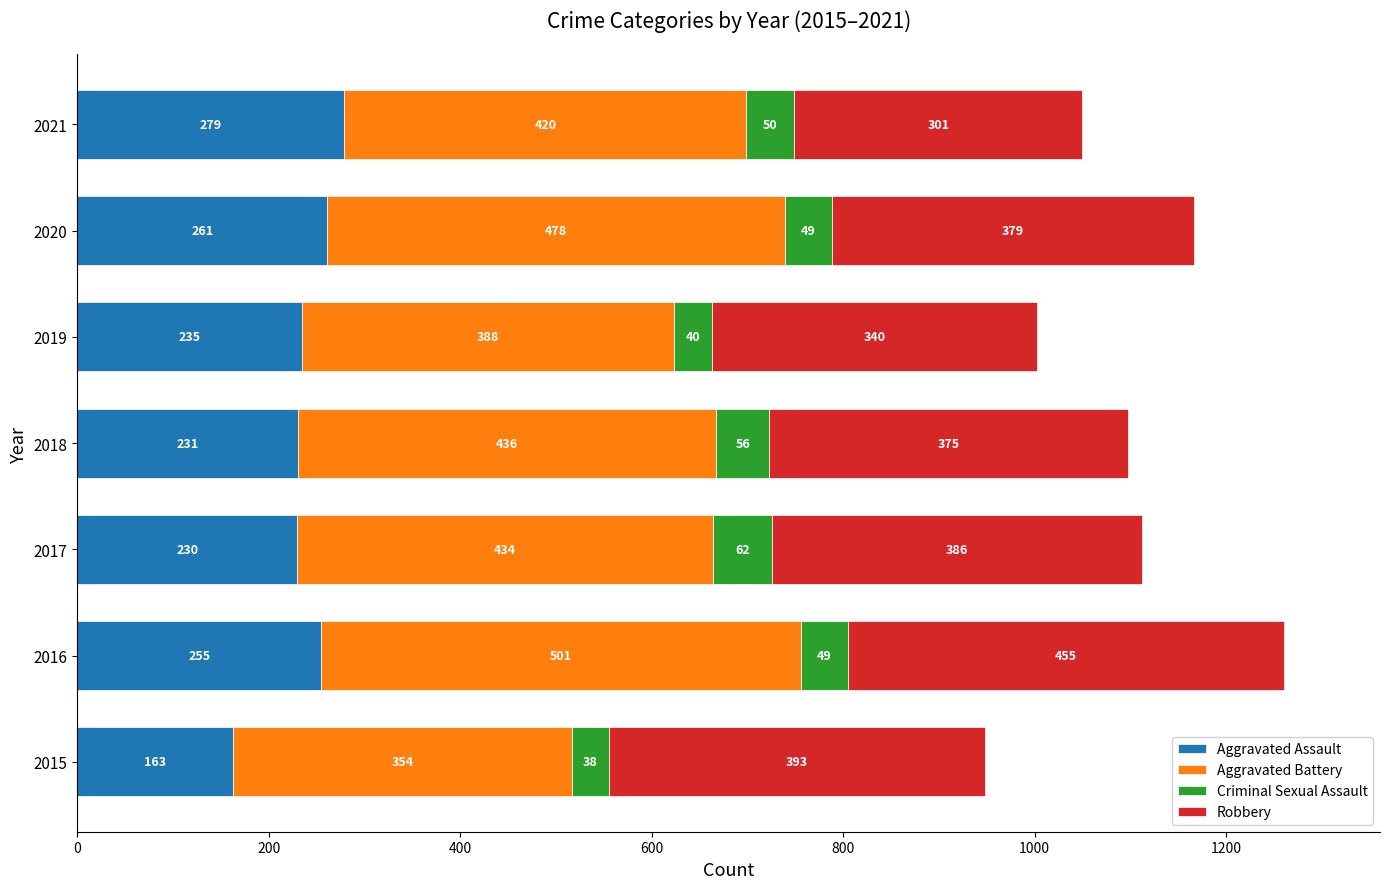

What is the highest value of the Aggravated Assault series?

279